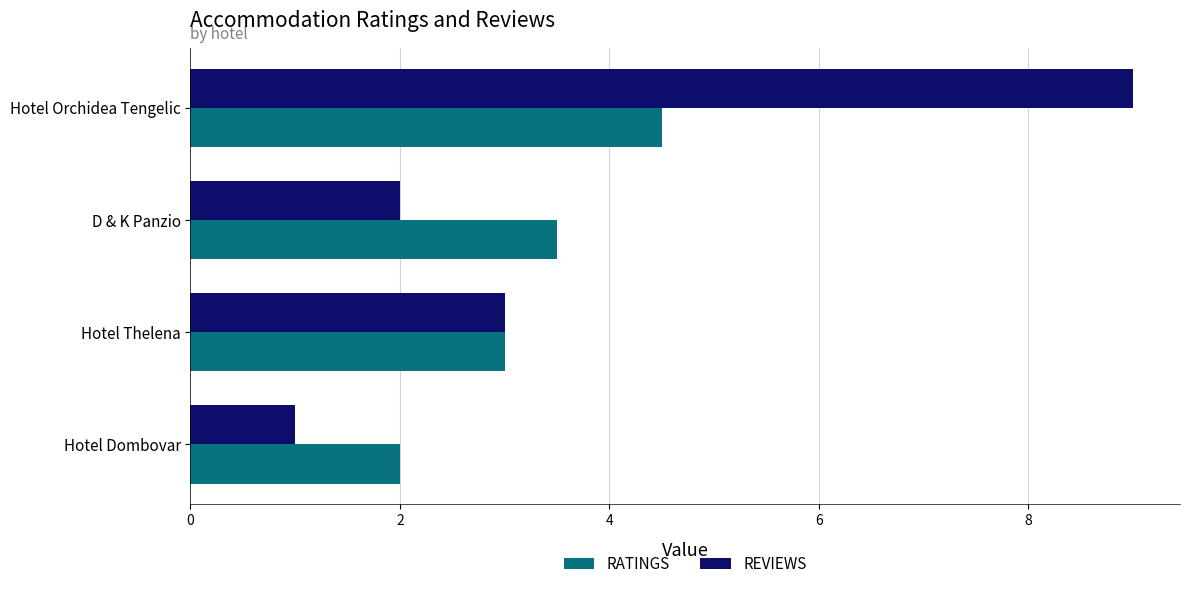

List the series in order of their peak value, lowest first.

RATINGS, REVIEWS